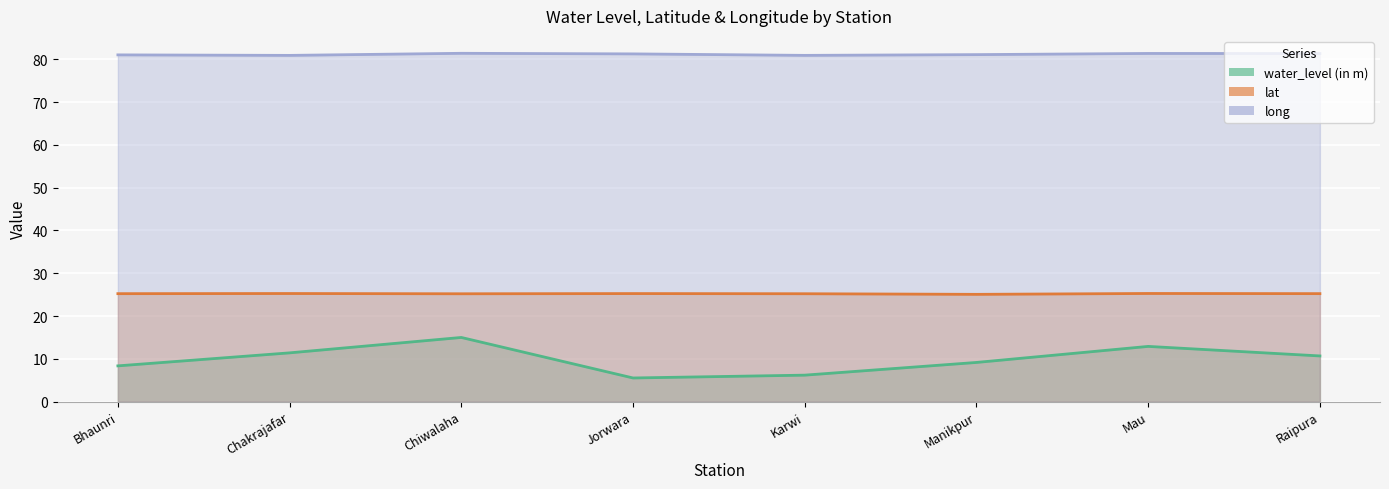

Reading left to right, what are all the values shown in this chart?

water_level (in m): 8.3	11.4	15.0	5.5	6.2	9.2	12.9	10.7
lat: 25.2	25.3	25.2	25.2	25.2	25.1	25.3	25.2
long: 81.0	80.9	81.4	81.3	80.9	81.1	81.4	81.4